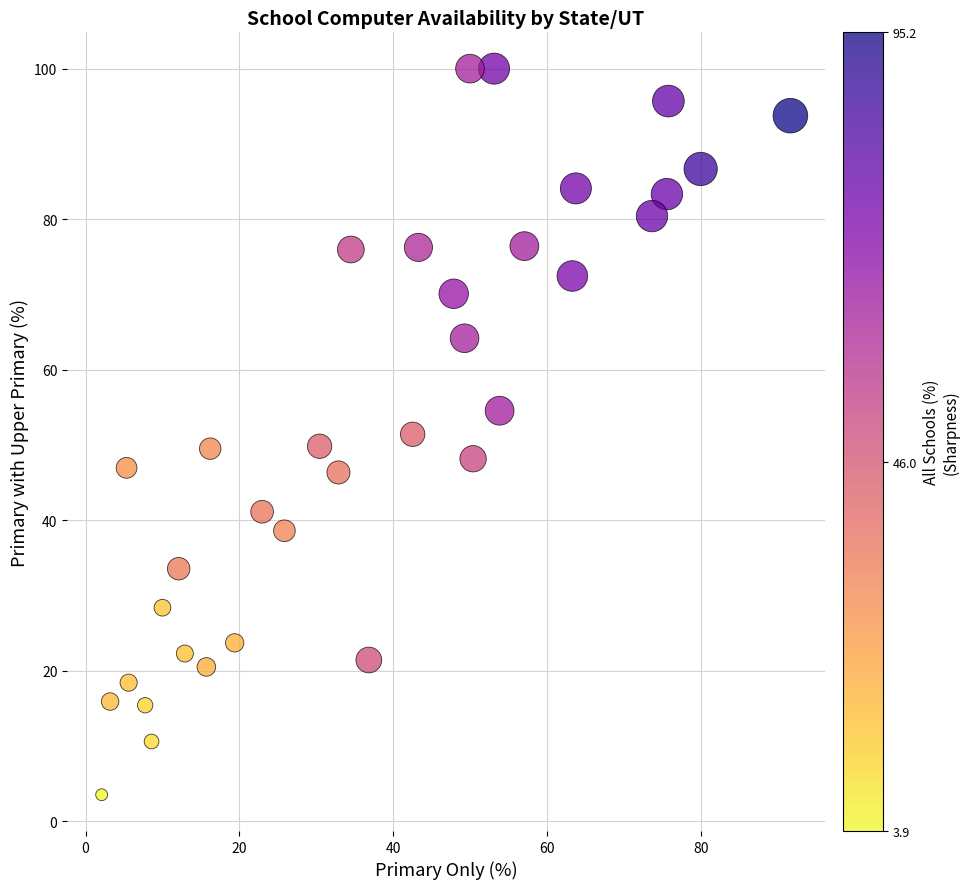

What is the range of Y values (max minus min)?

96.5